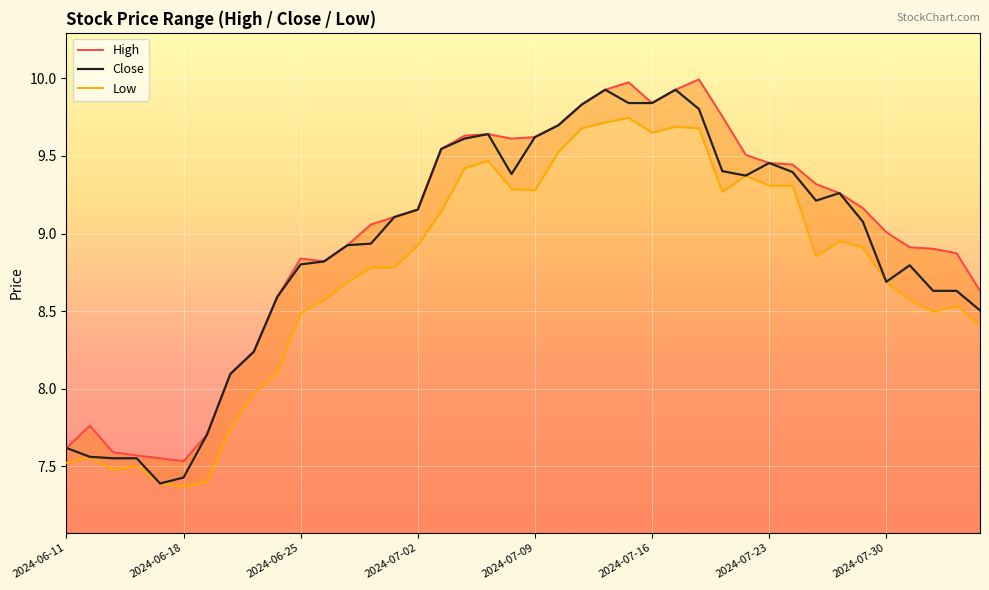

True or false: High and Close cross at least once.

False